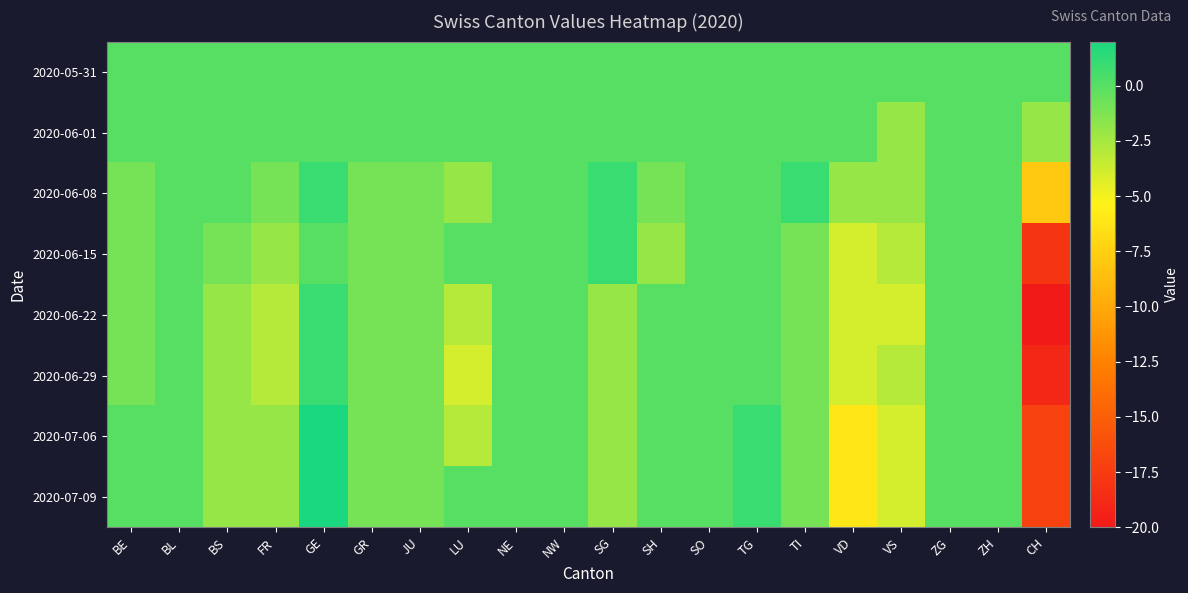

What is the minimum value shown in the chart?

-20